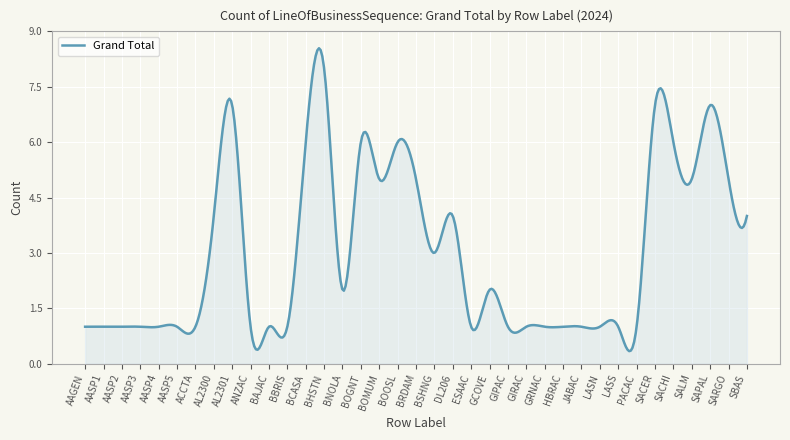

What is the difference between the maximum and minimum values?

8.2